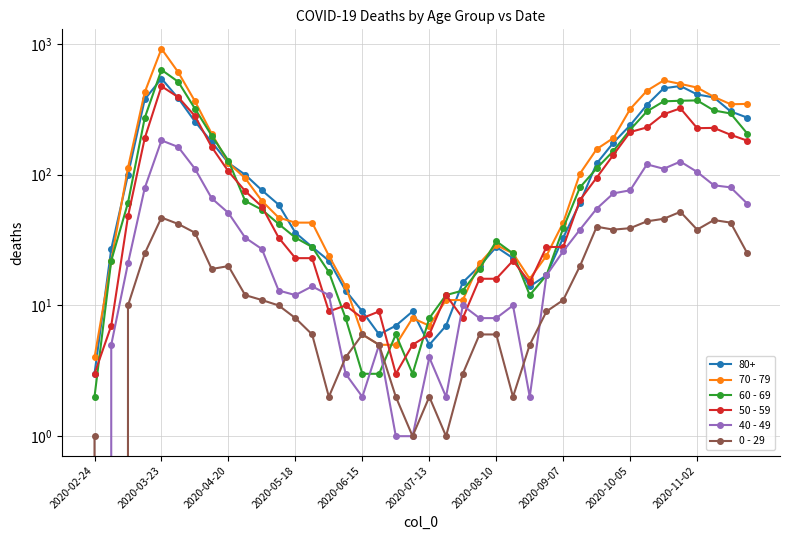

What is the difference between the maximum and second lowest values in the 50 - 59 series?

472